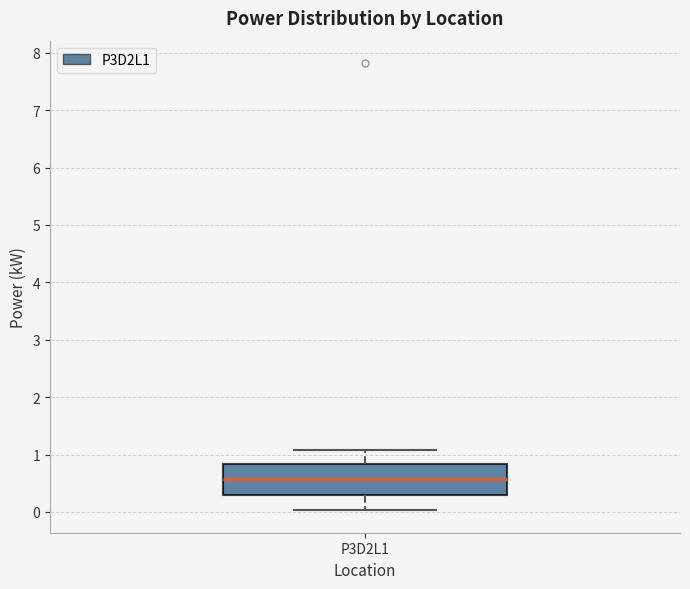

Where does the lower whisker of the box for P3D2L1 end on the y-axis? The values are not printed on the chart, so give them approximately, as read against the axis.

0.0